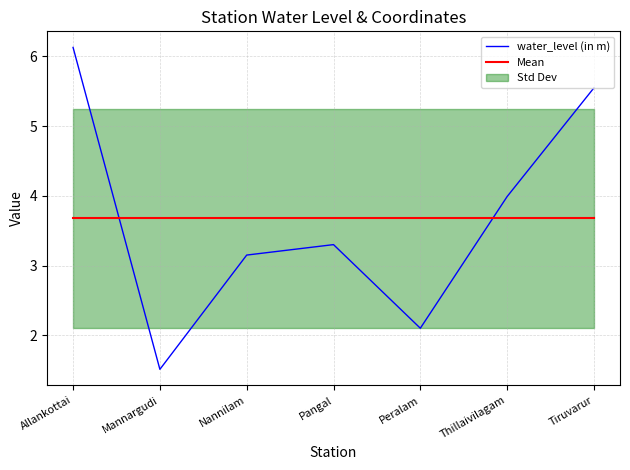

What is the maximum value shown in the chart?

6.1